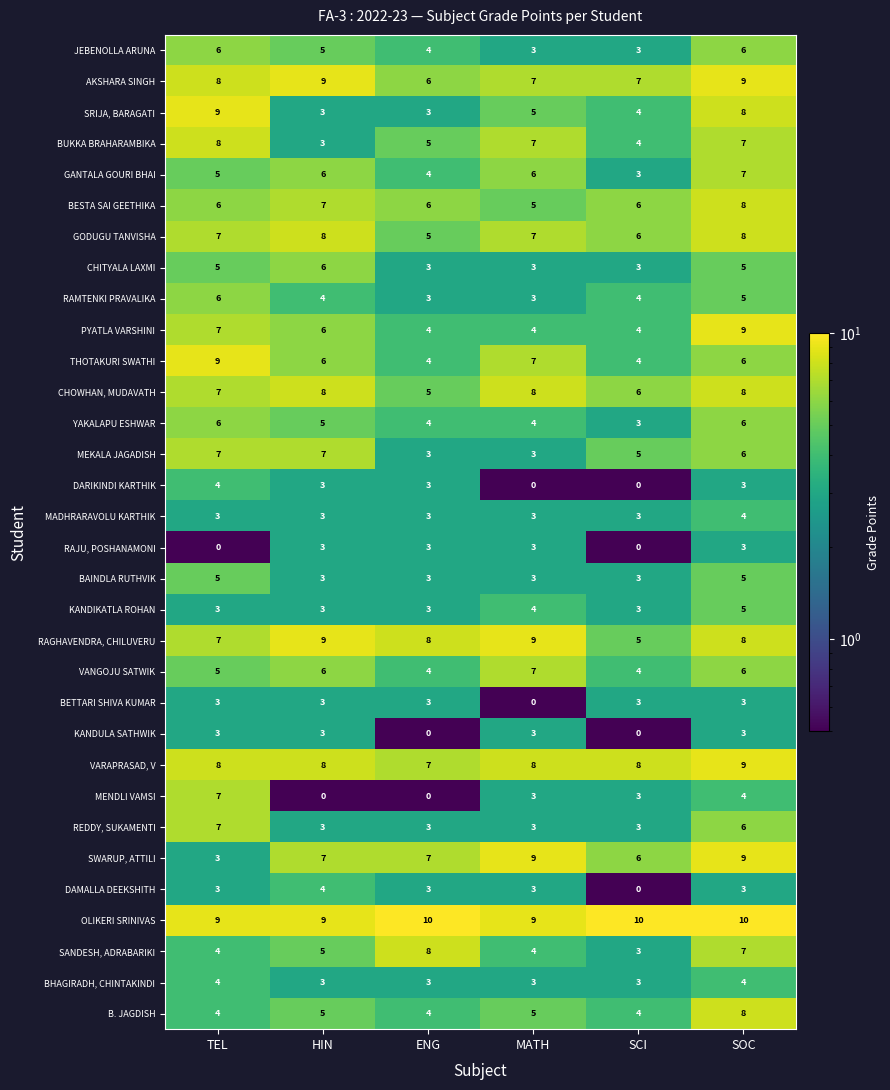

Which category has the lowest value in the BESTA SAI GEETHIKA series?

MATH